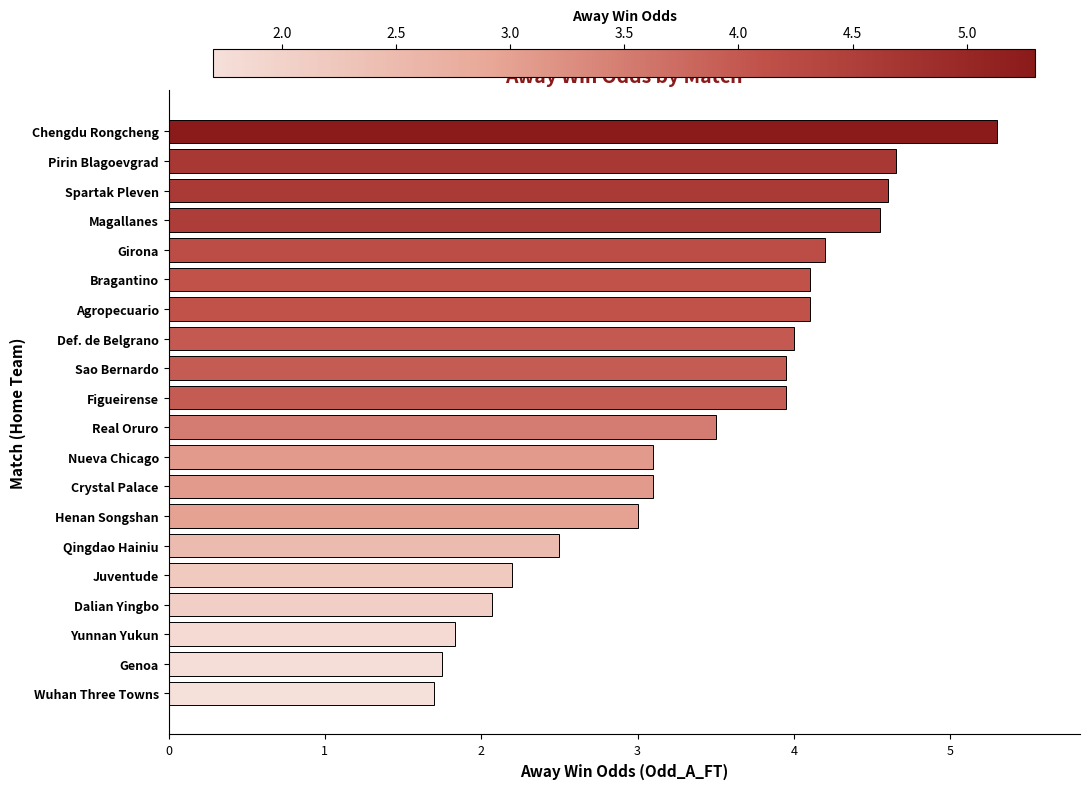

The value at Pirin Blagoevgrad is 6.7. True or false?

False